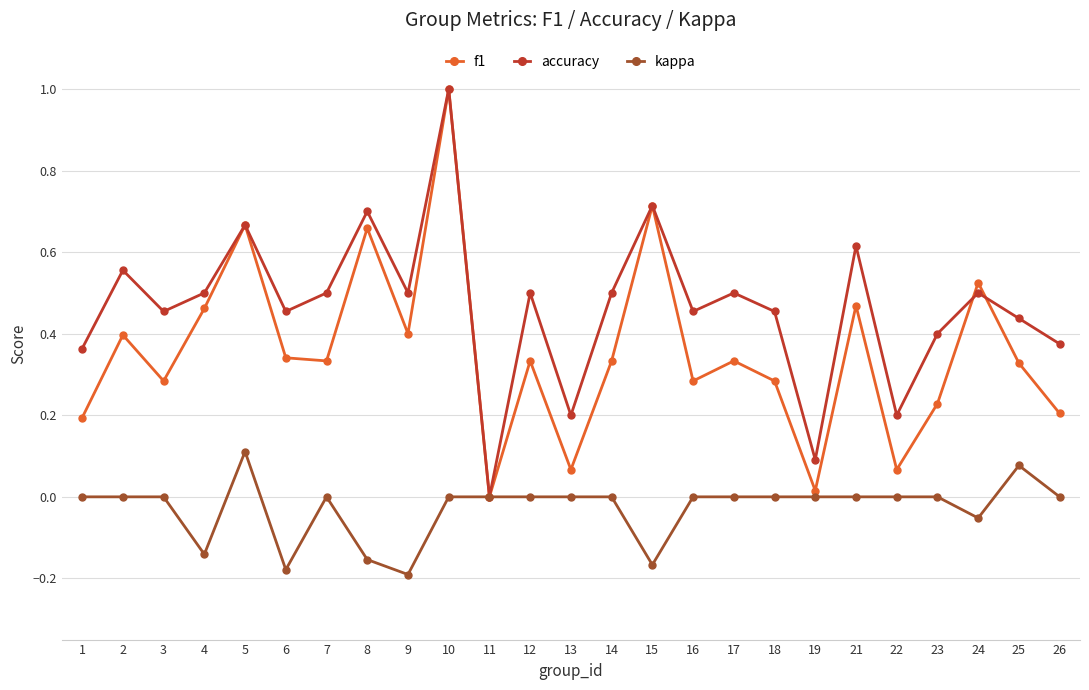

True or false: kappa has a value of 0.0 at 21.

True